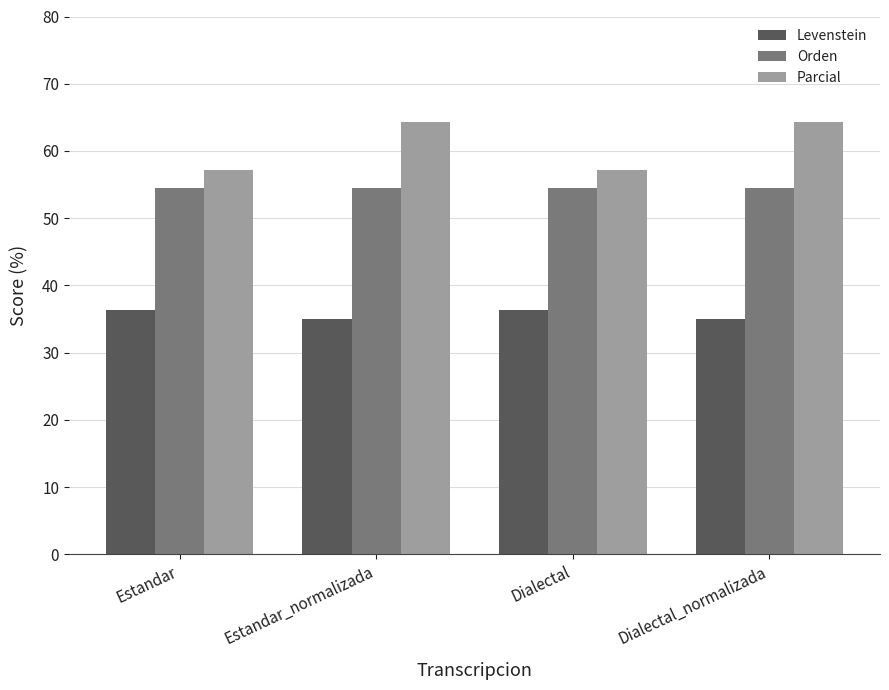

What is the difference between the second highest and second lowest values in the Parcial series?

7.1